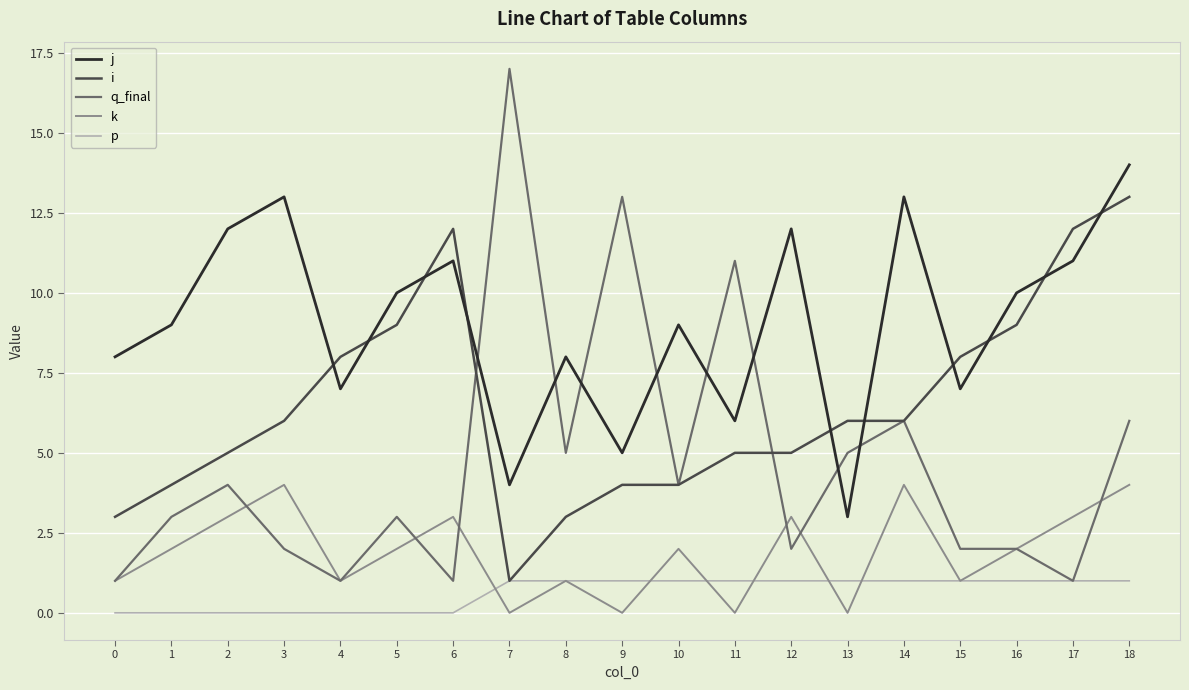

The value of k at 0 is 1. True or false?

True